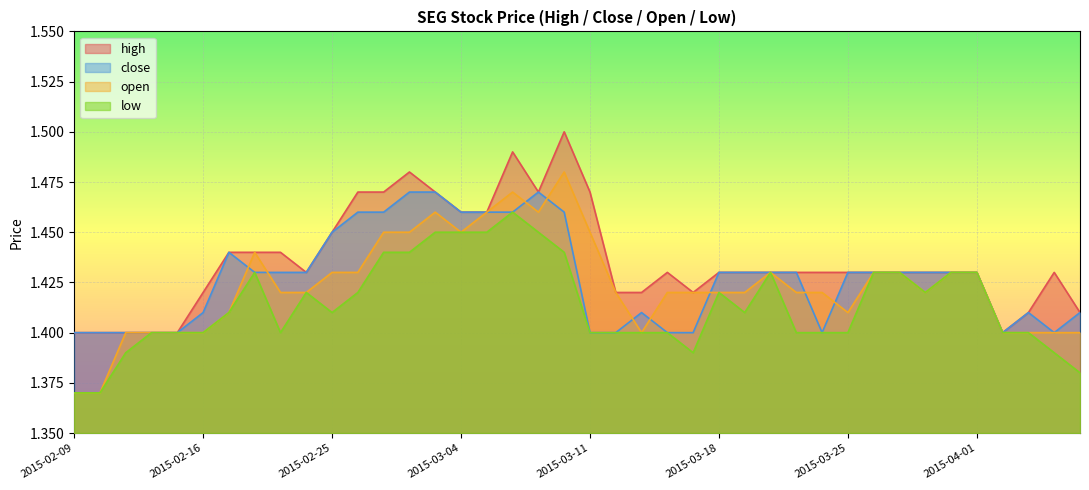

At which label is close closest to 1?

2015-02-09